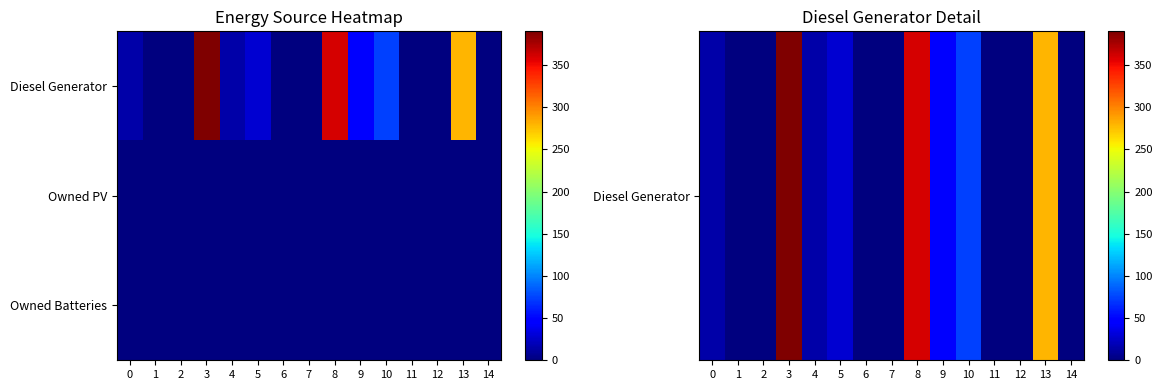

Between 2 and 11, which is larger?

2